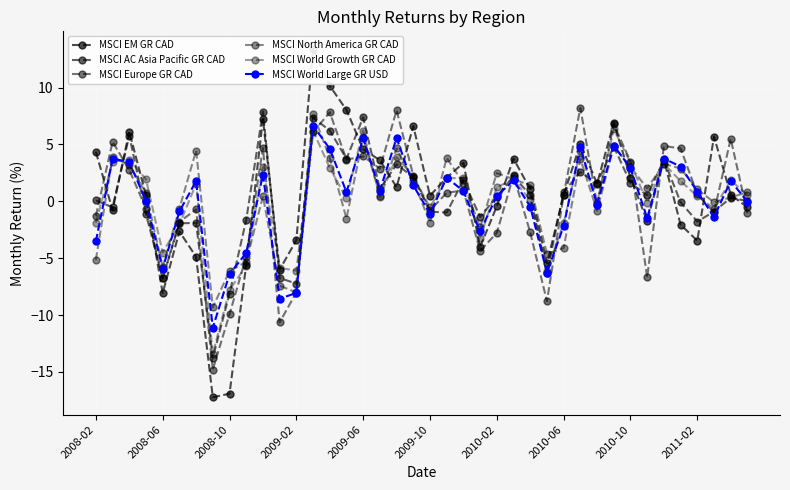

Which series ends up on top after the final intersection of MSCI North America GR CAD and MSCI EM GR CAD?

MSCI North America GR CAD